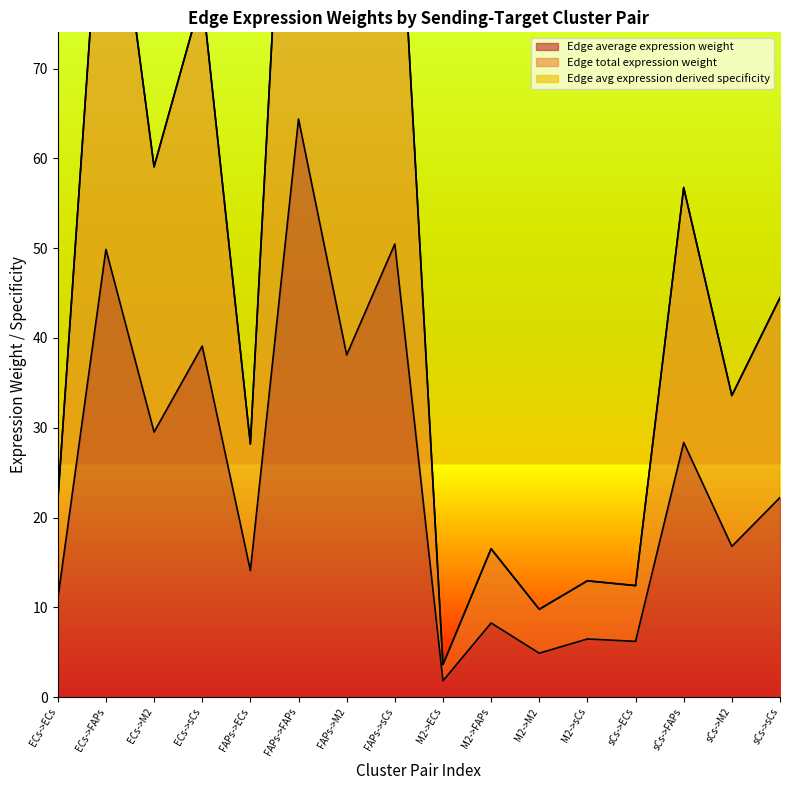

Does the chart have visible grid lines?

No